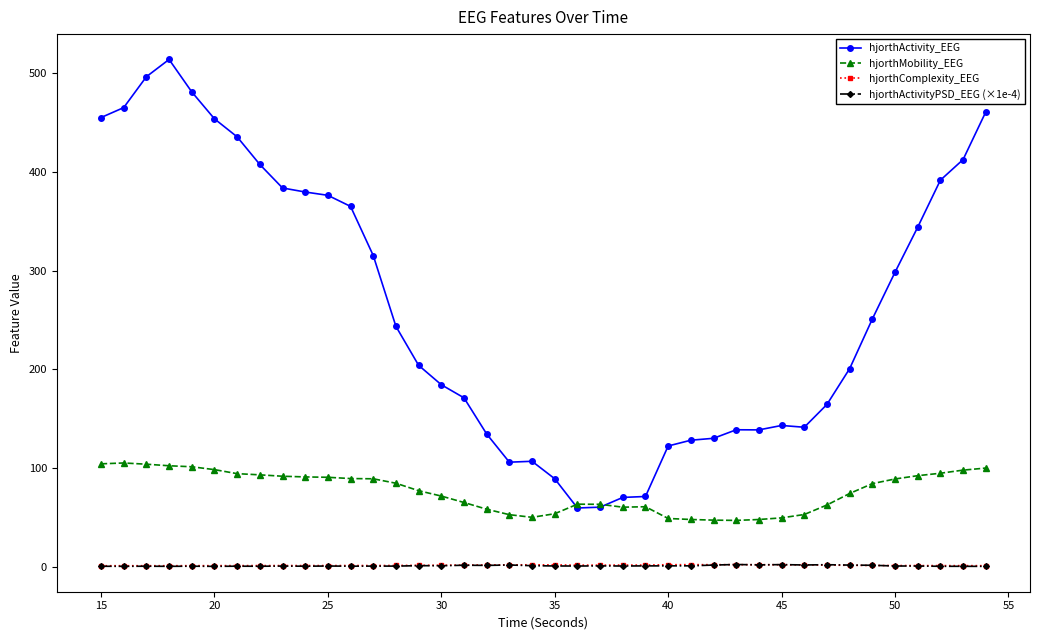

What is the value of the hjorthActivityPSD_EEG (×1e-4) point at the 27th from the left?

1.0